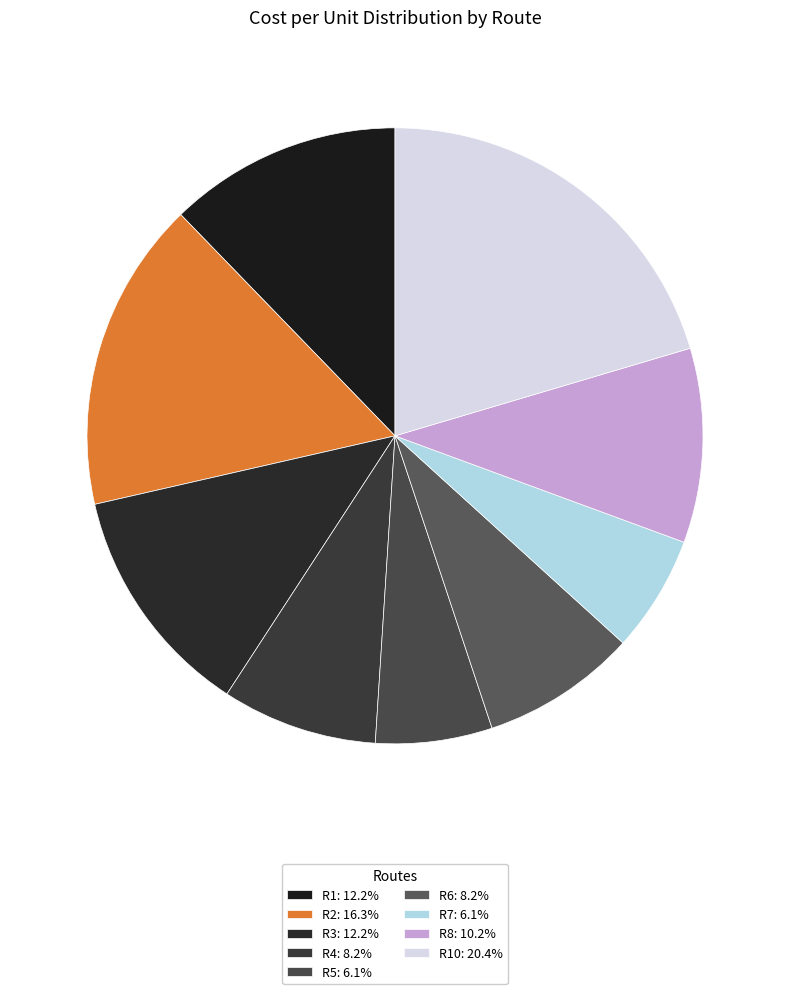

How many slices are in this pie chart?

9